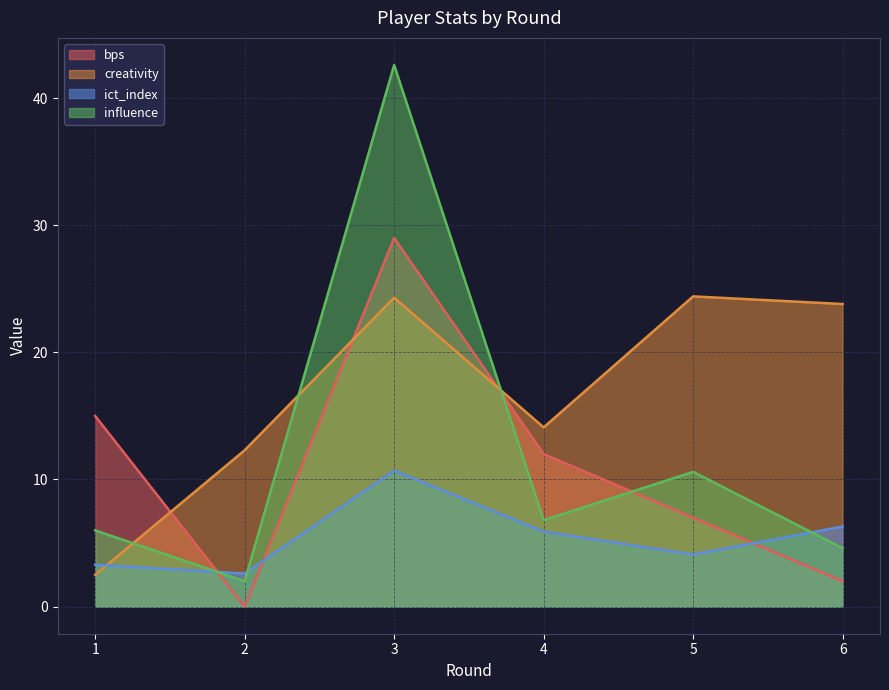

How many categories are shown in the chart?

6